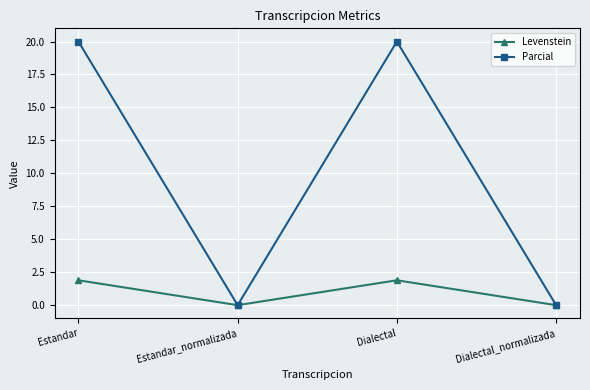

How many Levenstein values are between 0 and 1?

2